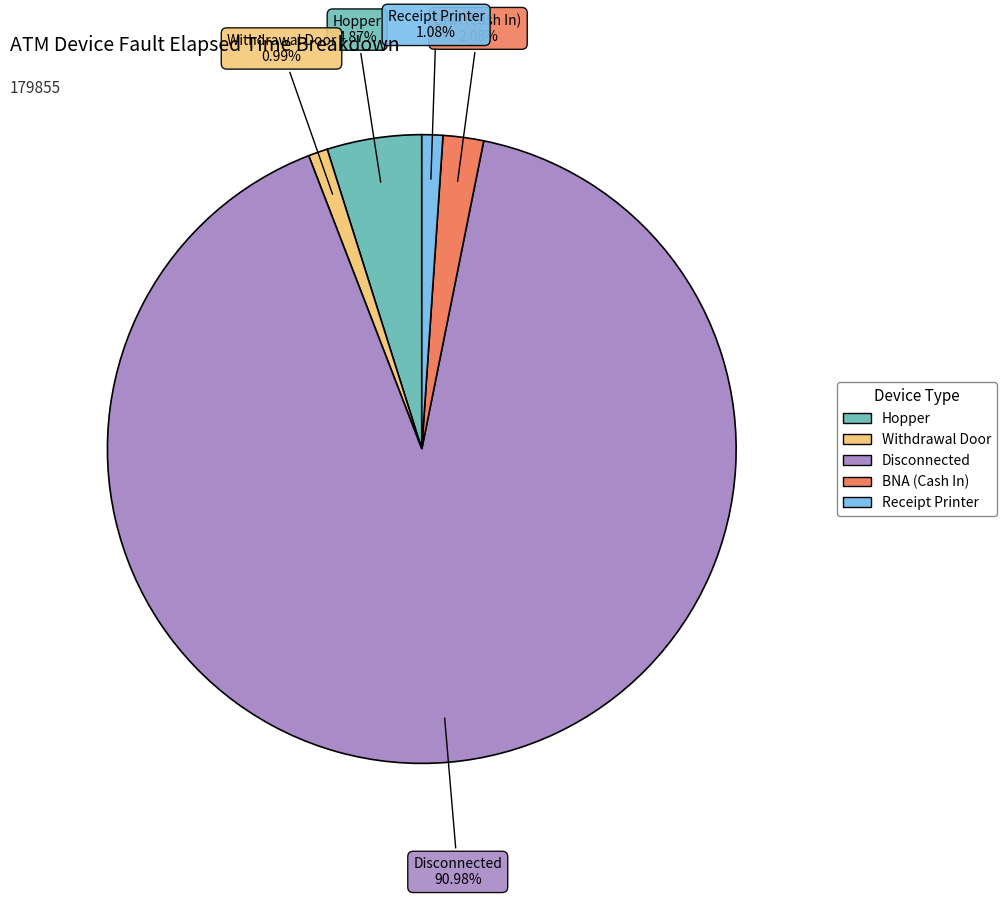

Count the number of slices in the pie.

5